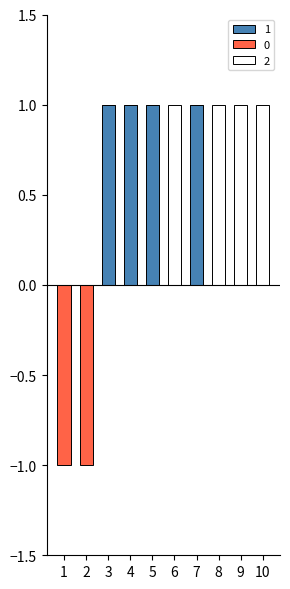

Which category has the highest value across all series?

3